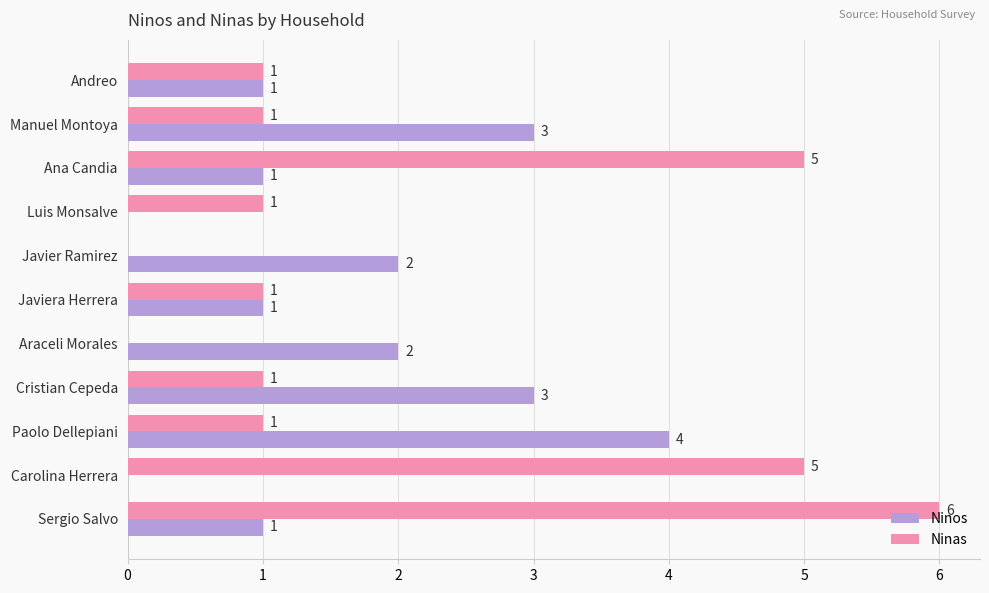

At which category is the sum across all series the highest?

Sergio Salvo